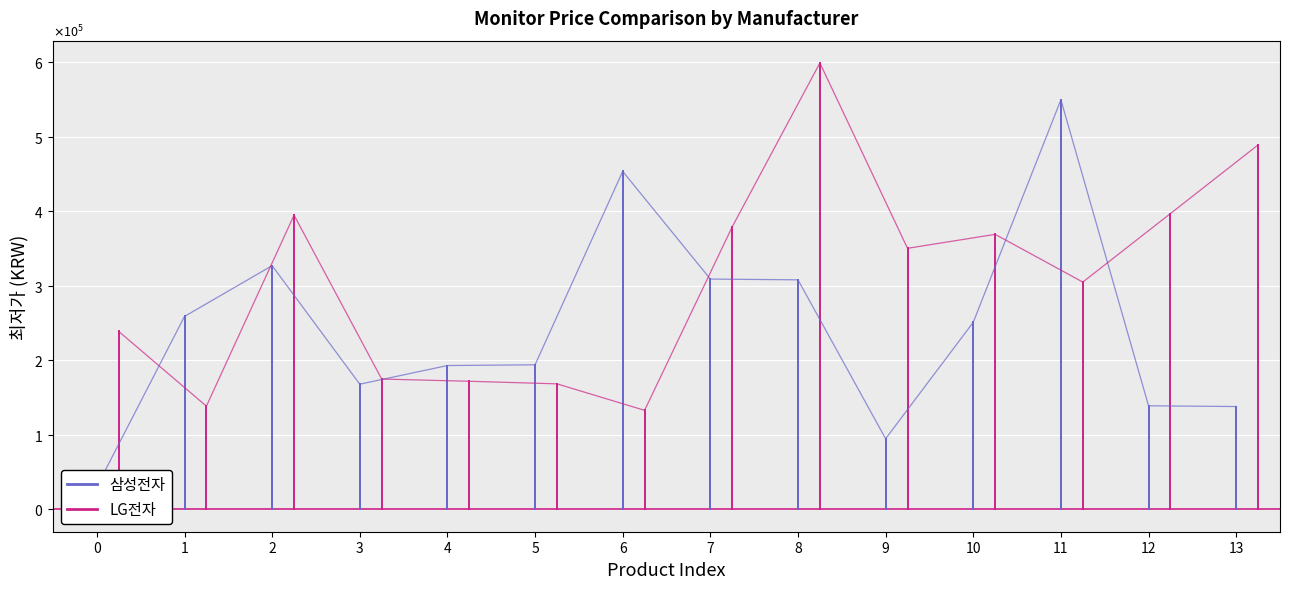

What is the sum of all LG전자 values?

238730